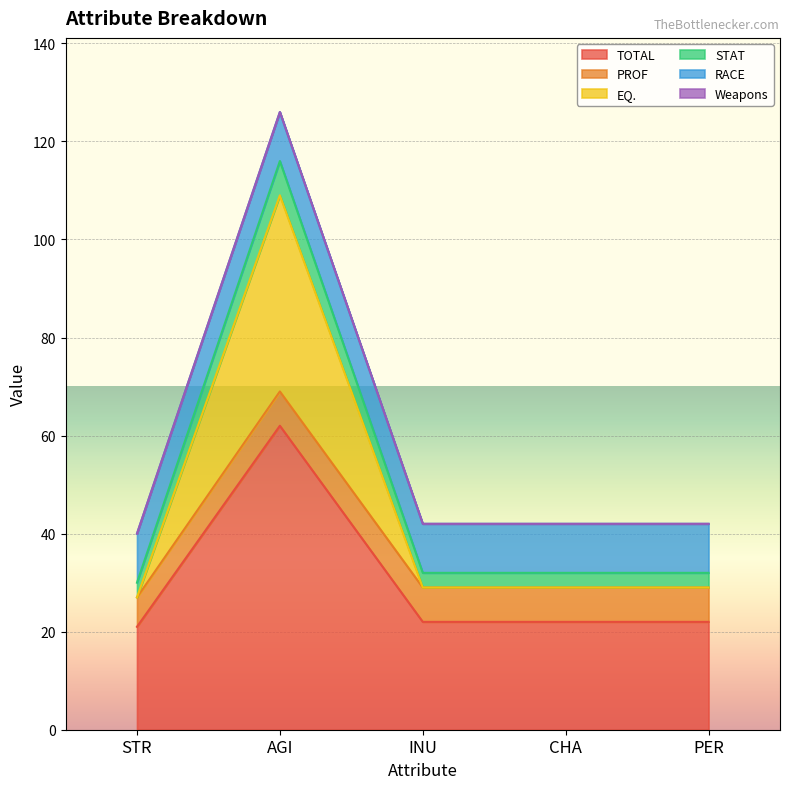

Which category has the highest value in the TOTAL series?

AGI